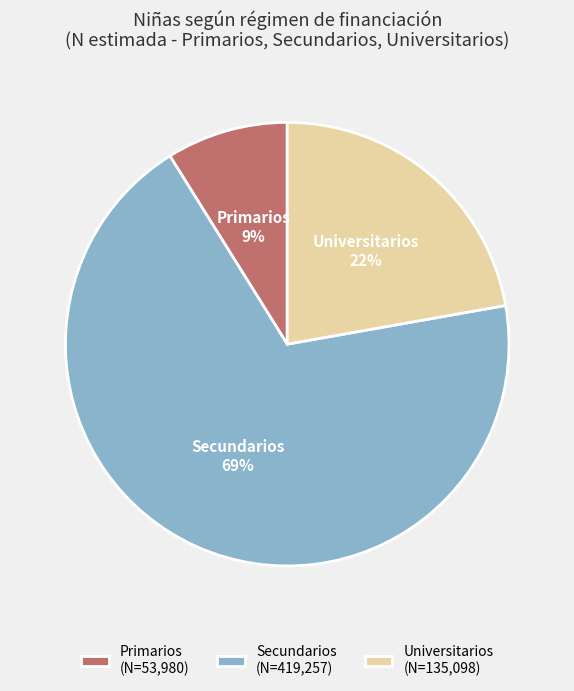

To the nearest percent, what percentage of the pie is Primarios?

9%